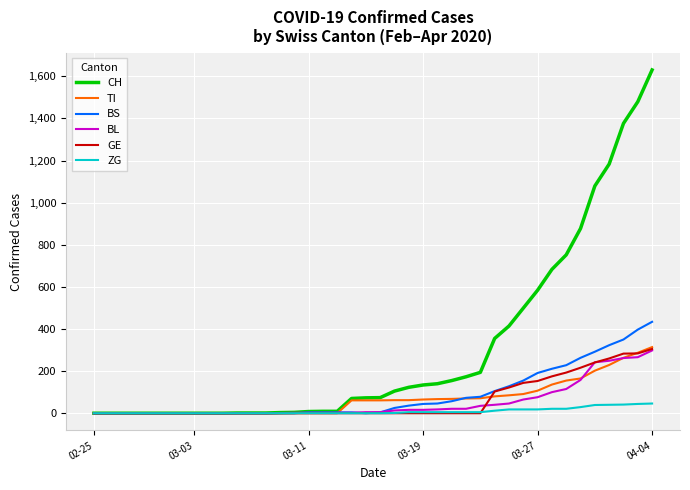

Which series has the widest spread of values?

CH